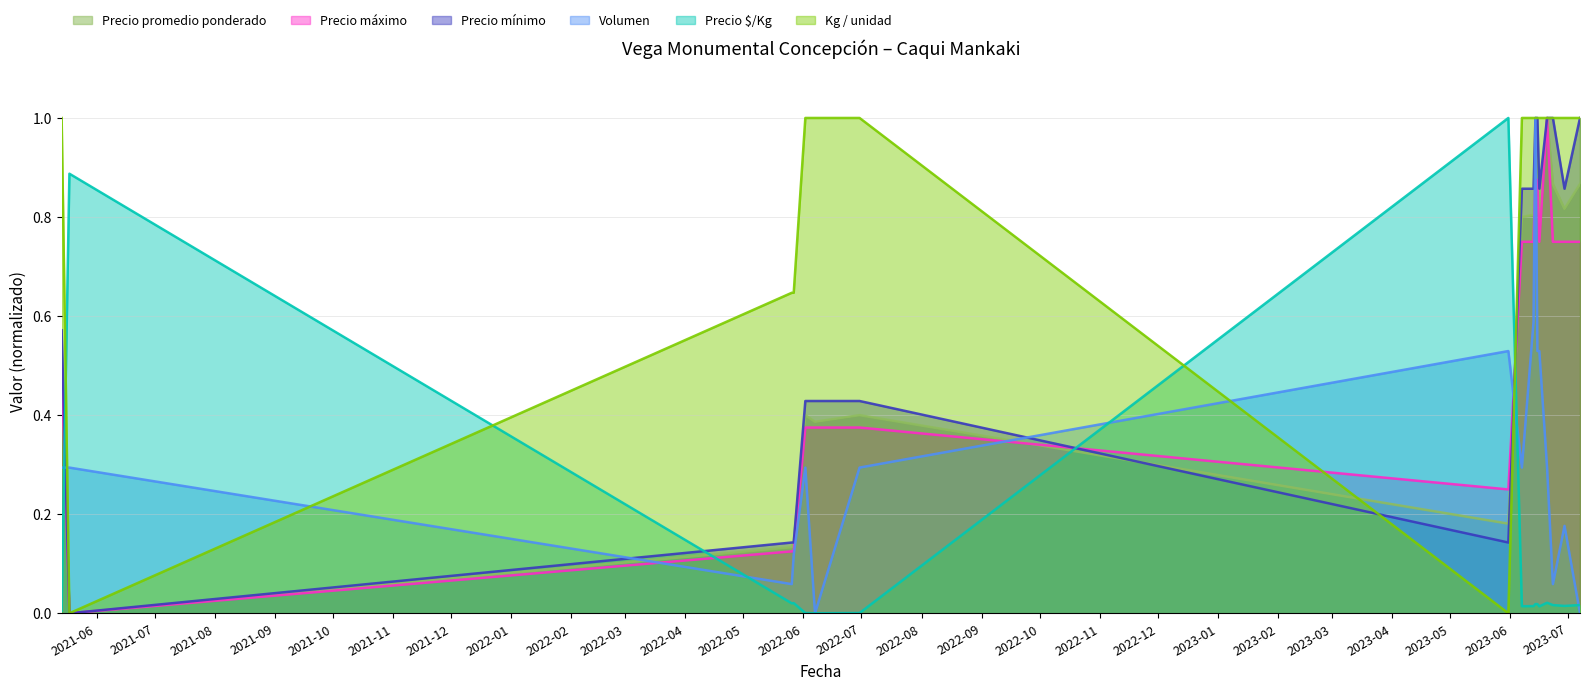

The value of Precio mínimo at 2023-06-16 is 0.9. True or false?

True